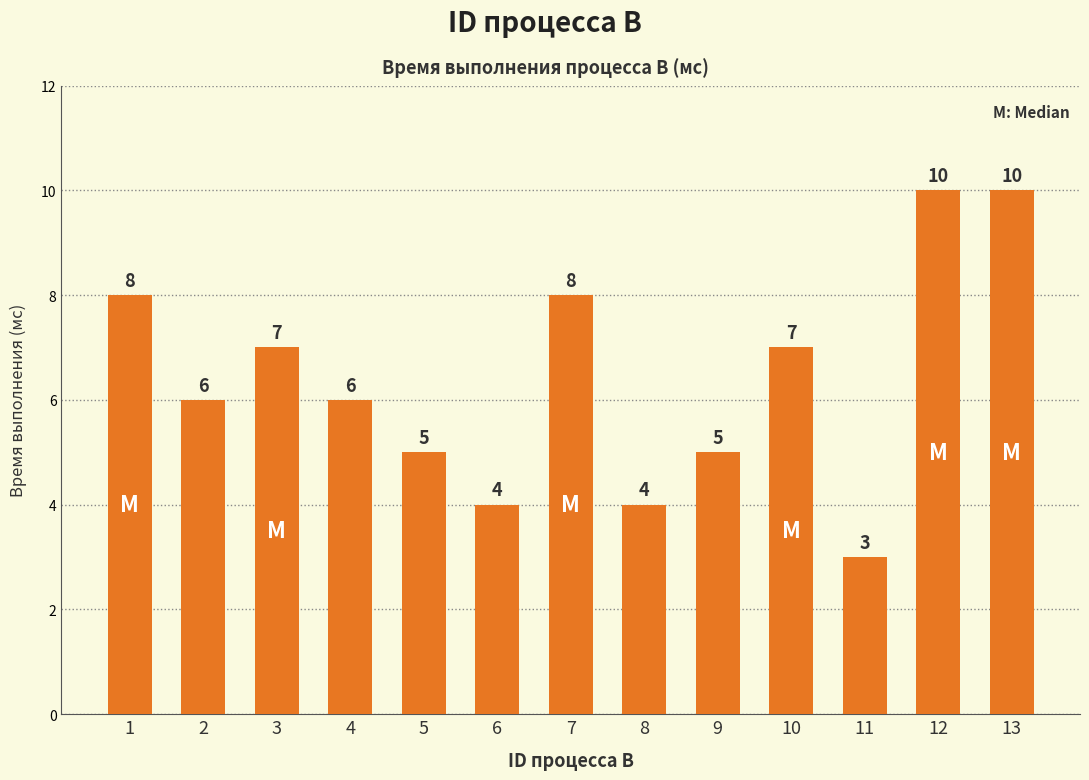

Where does the data first go above 6?

1